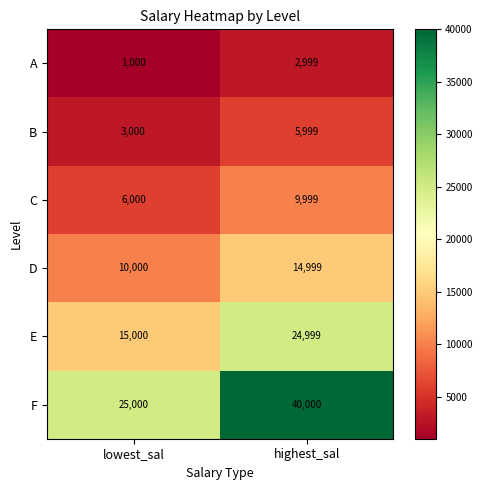

What is the difference between the maximum and minimum values in the A series?

1999